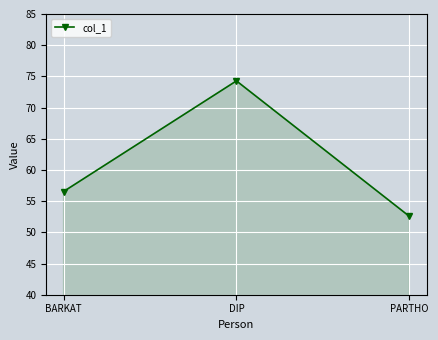

The chart shows a value of 74.3 at BARKAT. True or false?

False